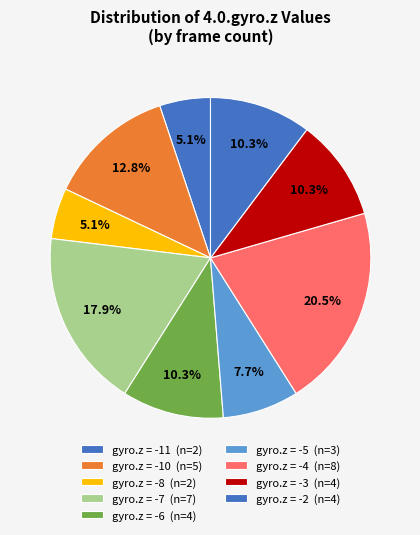

Is there any slice that represents more than half of the pie?

No